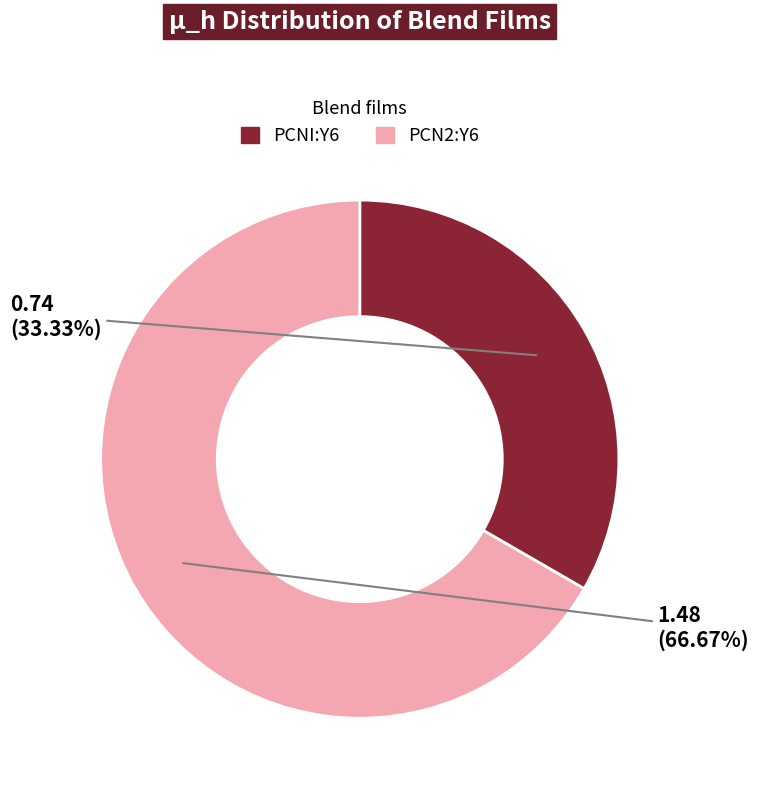

Combined, what portion of the pie is PCN2:Y6 and PCNI:Y6?

100.0%